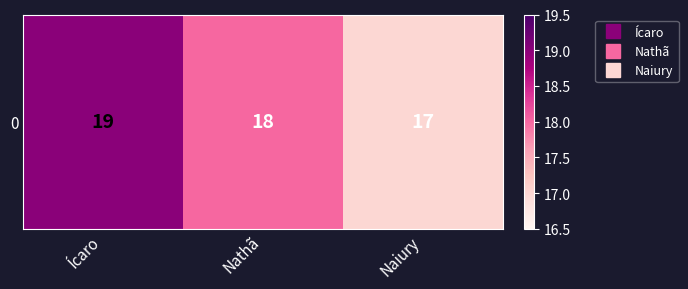

Where is the data nearest to the value 18?

Nathã